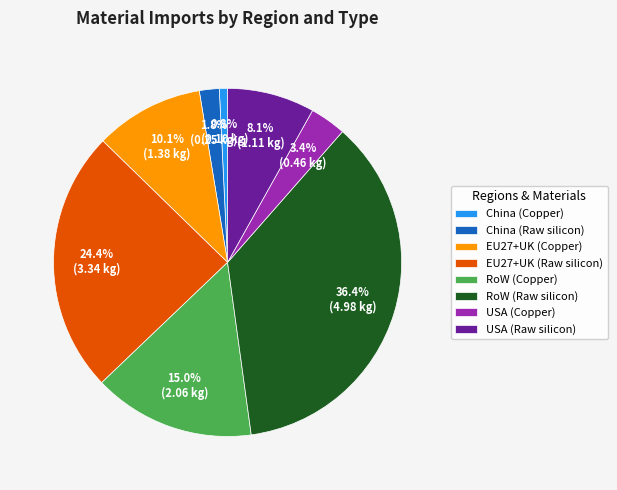

What is the total percentage of USA (Raw silicon) and EU27+UK (Copper)?

18.2%